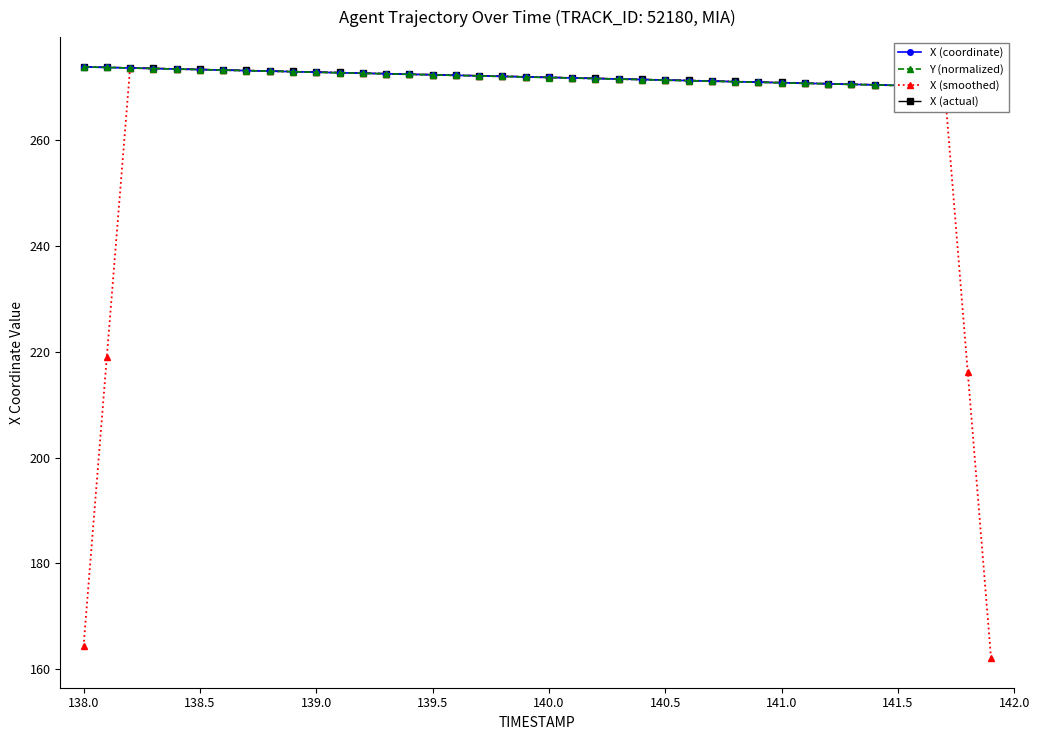

What is the maximum value for X (smoothed)?

273.7